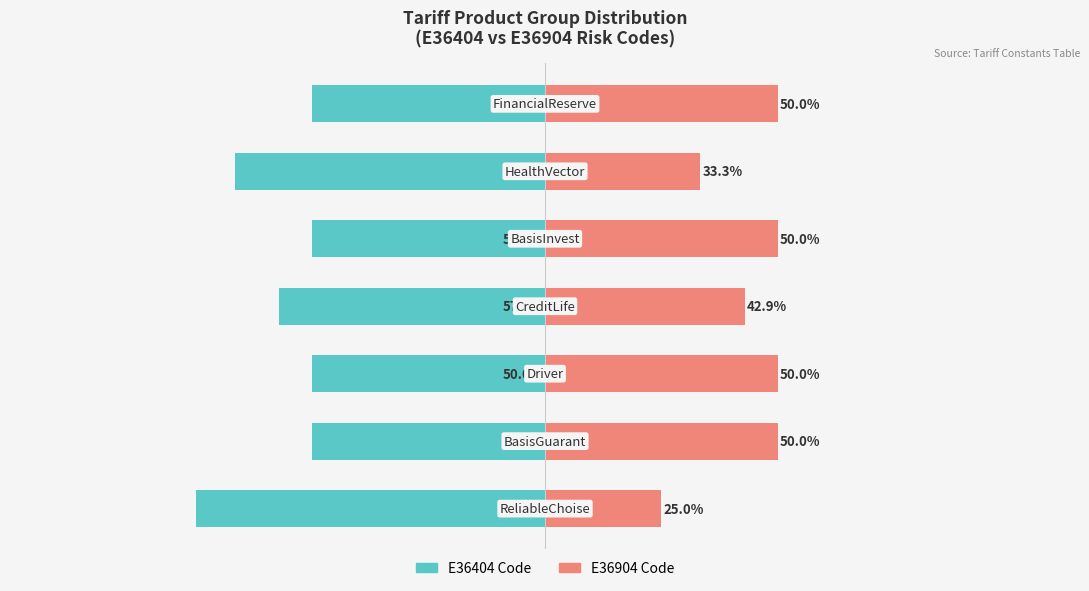

At 5, list the series in order from smallest to largest.

E36404 Code, E36904 Code